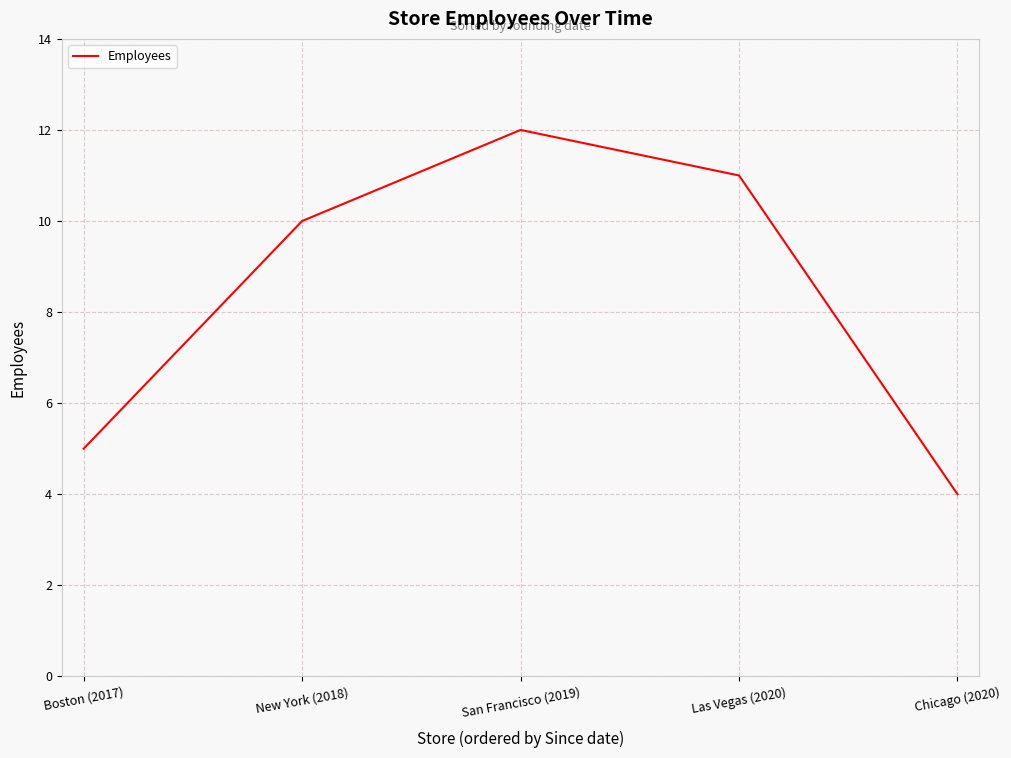

How many lines are shown in the chart?

1